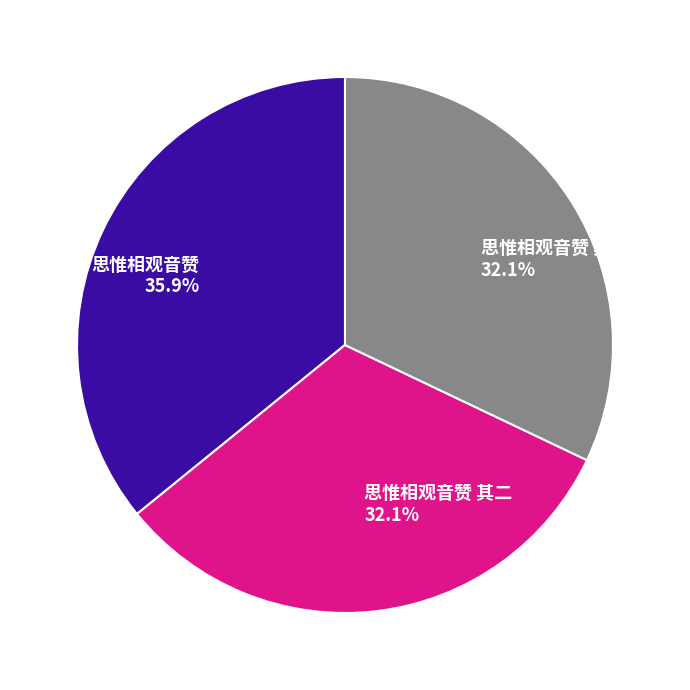

Is 思惟相观音赞 the majority of the pie?

No